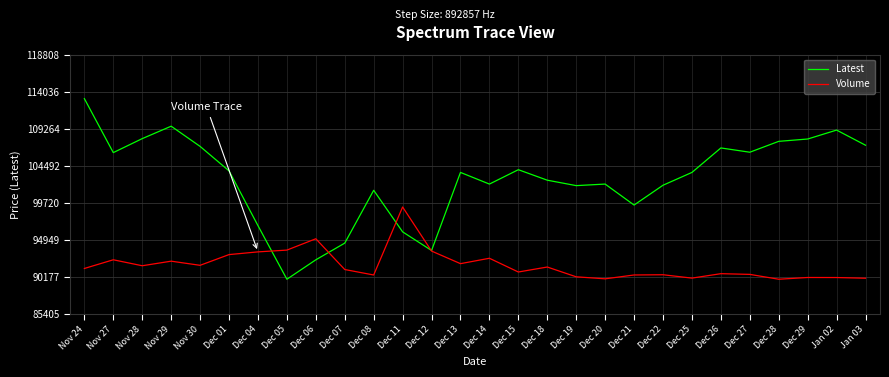

True or false: Volume has a value of 90447.6 at Dec 21.

True